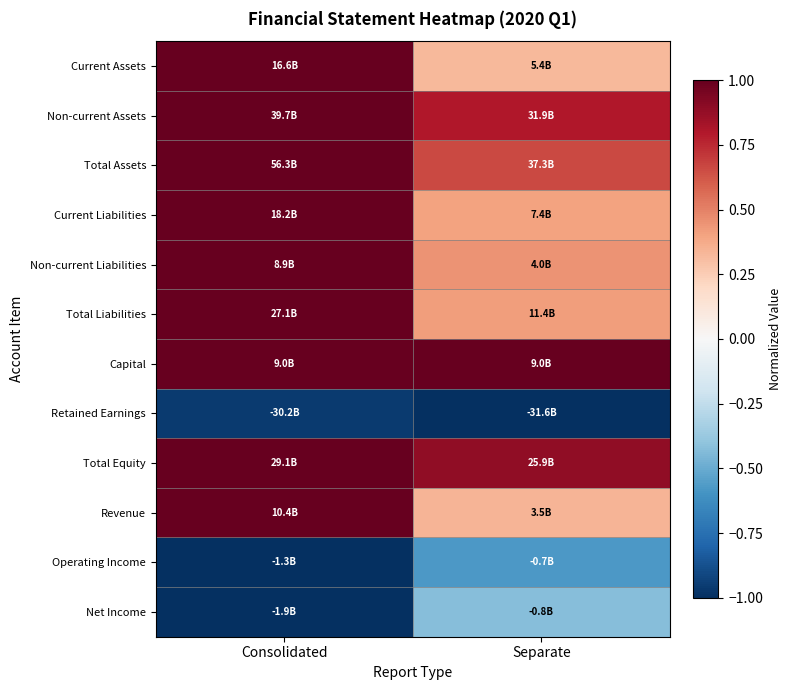

At how many categories does at least one series exceed 0?

2